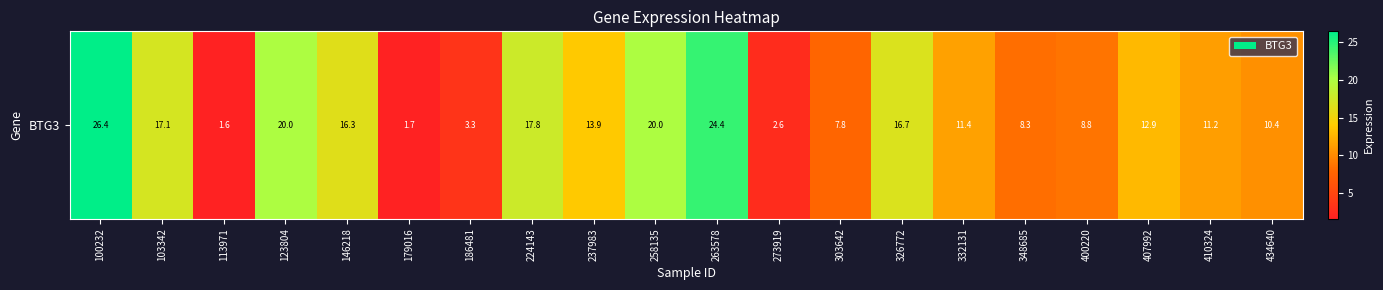

Which category has the lowest value across all series?

113971